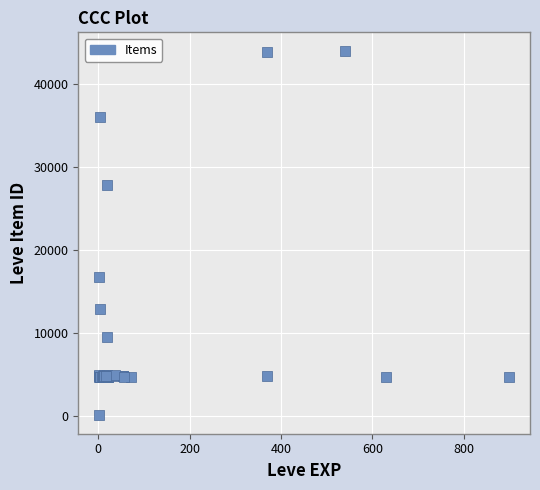

What Y value in the scatter plot is closest to 22050?

16734